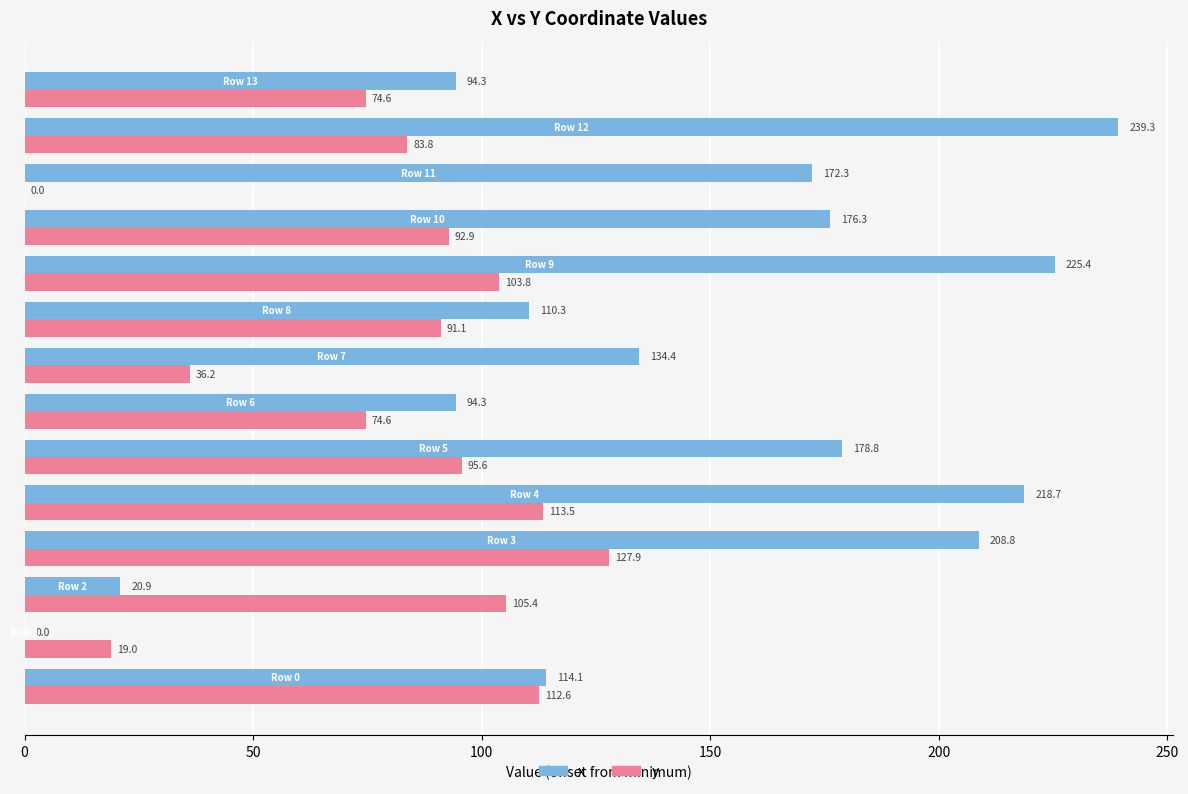

What is the sum of all x values?

1987.9